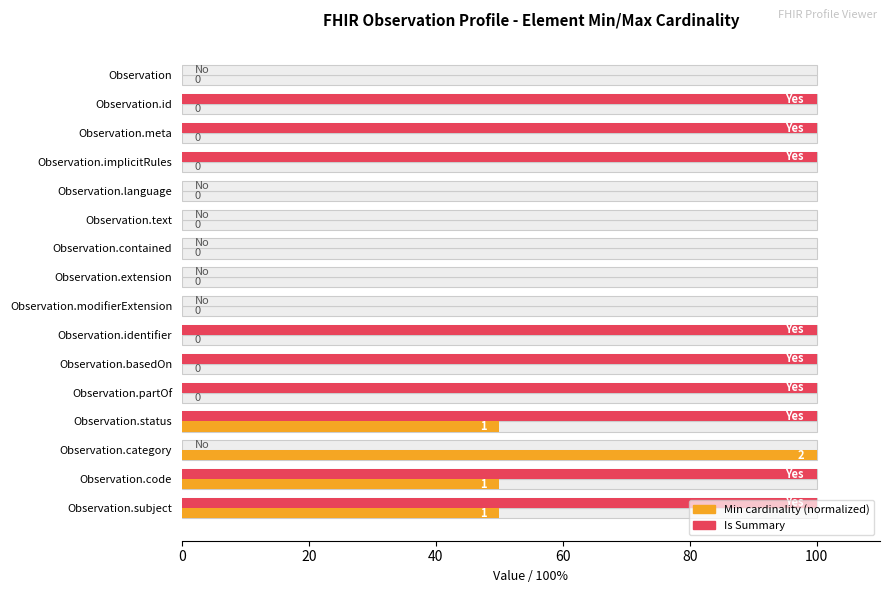

Count the Is Summary values in the range 0 to 100.

16